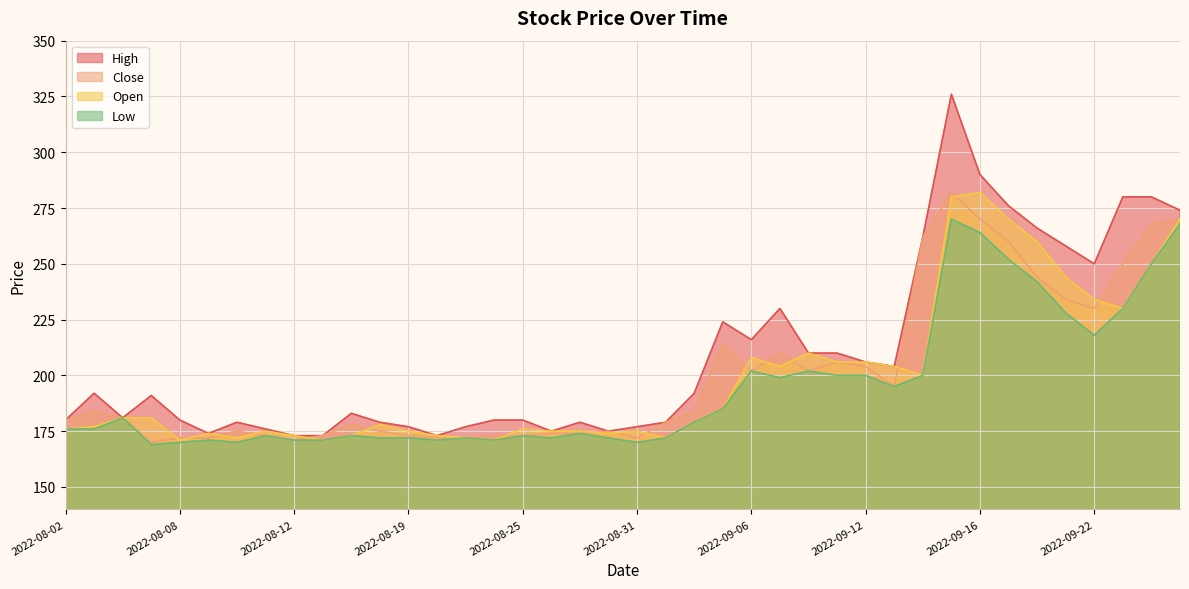

What is the highest value of the Close series?

282